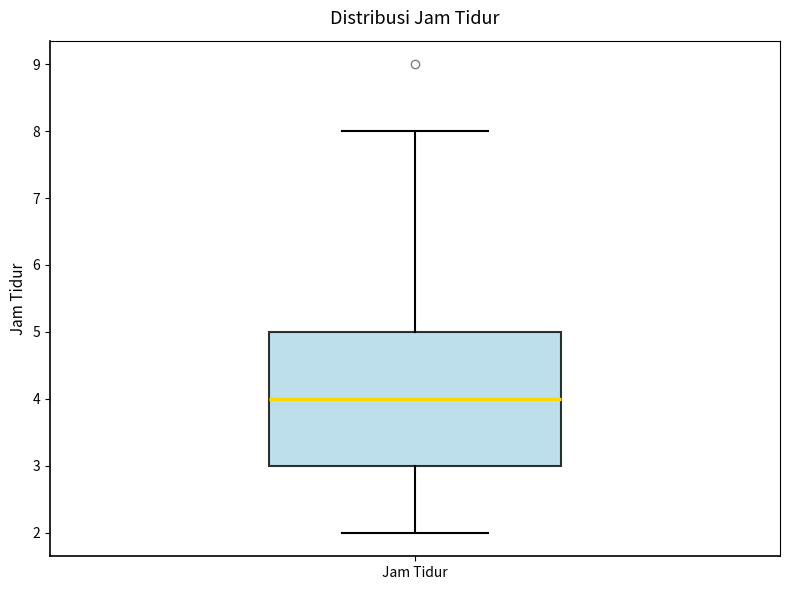

Transcribe this box plot: give where the median line is, the range the box spans, and where the two whiskers end, as read against the y-axis. The values are not printed on the chart, so give them approximately, as read against the axis.

median 4, box 3 to 5, whiskers 2 to 8